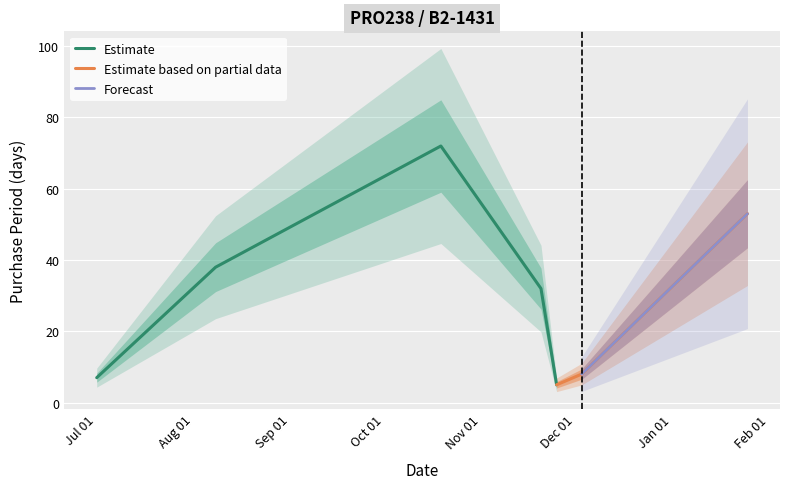

Count the number of categories in the chart.

7